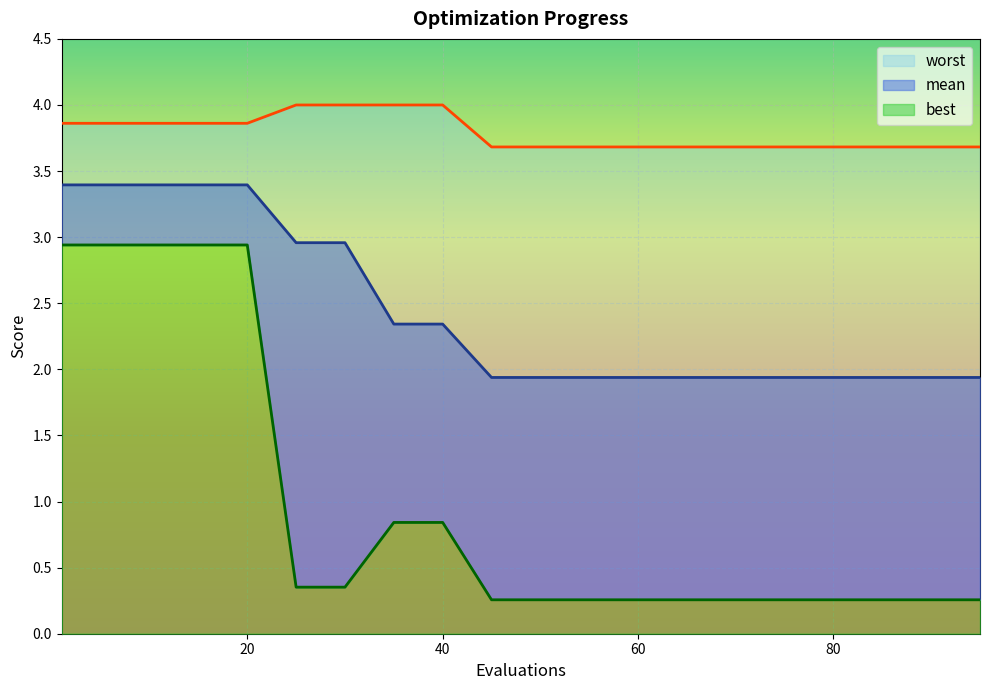

Rank the series by their average value, from highest to lowest.

worst, mean, best